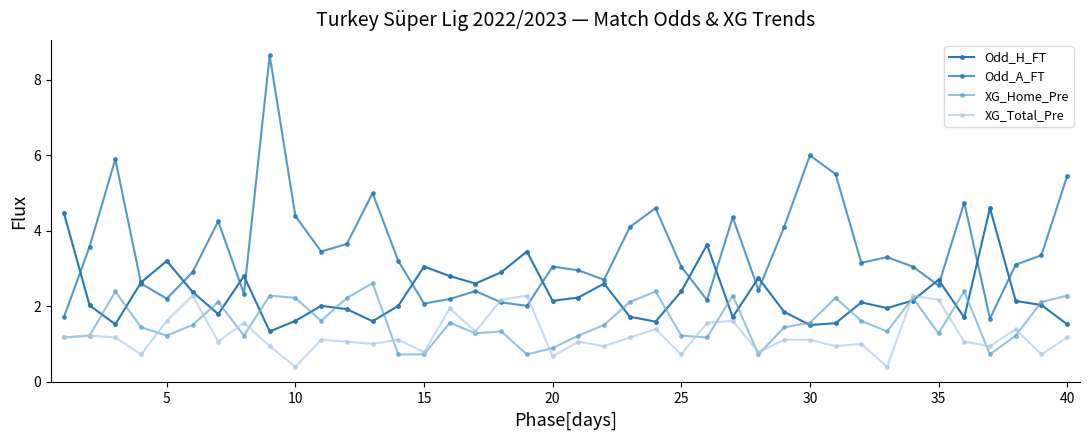

Is this an area chart (filled region under the line)?

No